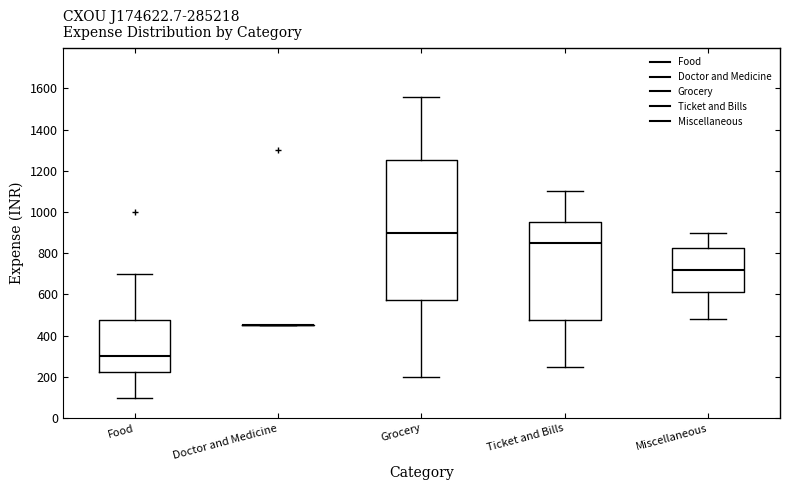

Where is the lower edge of the box for Miscellaneous on the y-axis? The values are not printed on the chart, so give them approximately, as read against the axis.

620